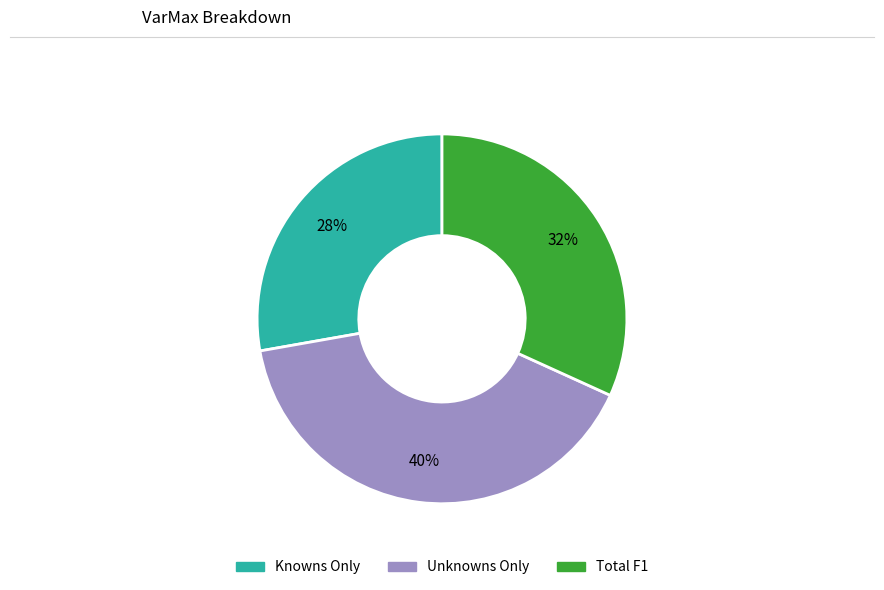

The Knowns Only slice represents 38% of the pie. True or false?

False